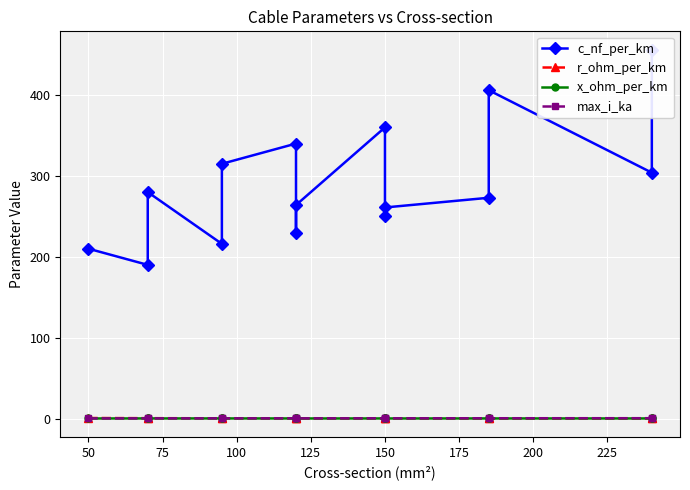

True or false: r_ohm_per_km and c_nf_per_km intersect in this chart.

False